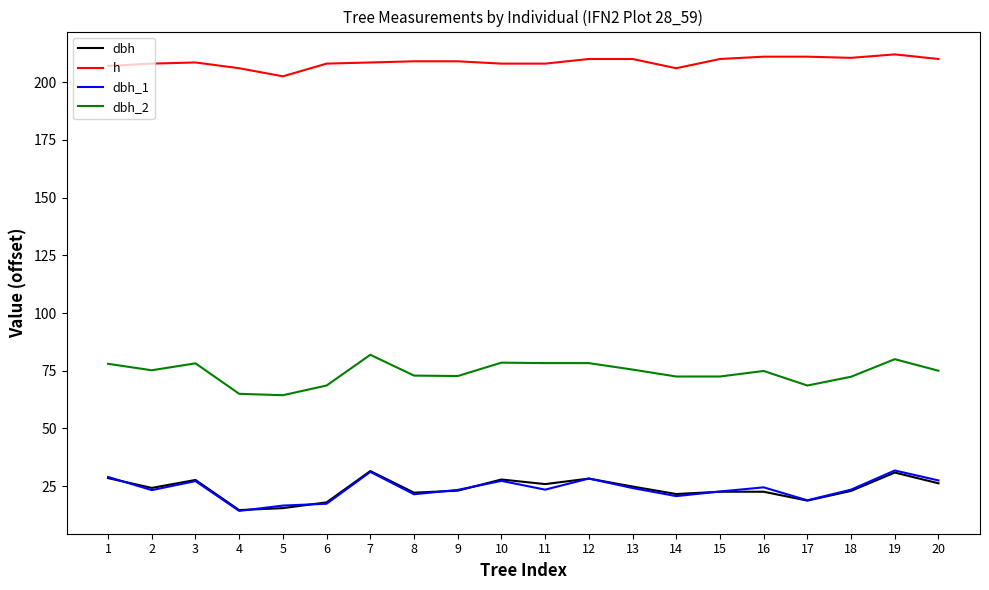

What is the spread (max minus min) of values at 5?

187.0